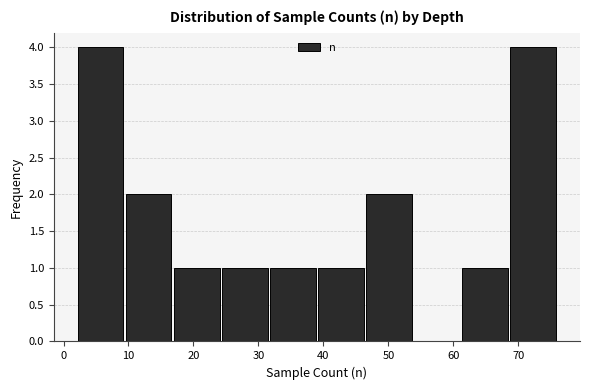

Reading left to right, transcribe this chart: for each bar, give the range it covers on the x-axis and its height. Neither the bar edges nor the heights are printed on the chart, so give them approximately, as read against the axes.

2.0 to 9.4: 4
9.4 to 16.8: 2
16.8 to 24.2: 1
24.2 to 31.6: 1
31.6 to 39.0: 1
39.0 to 46.4: 1
46.4 to 53.8: 2
53.8 to 61.2: 0
61.2 to 68.6: 1
68.6 to 76.0: 4